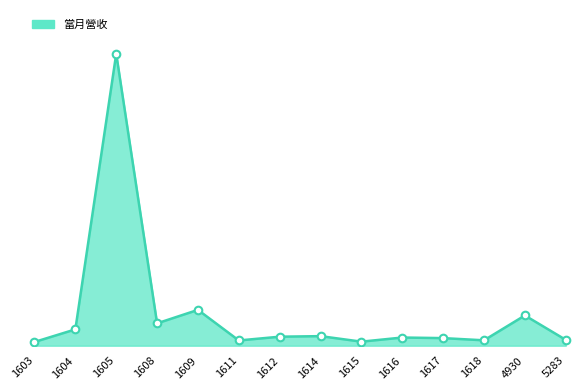

Which has a higher value, 1605 or 1615?

1605